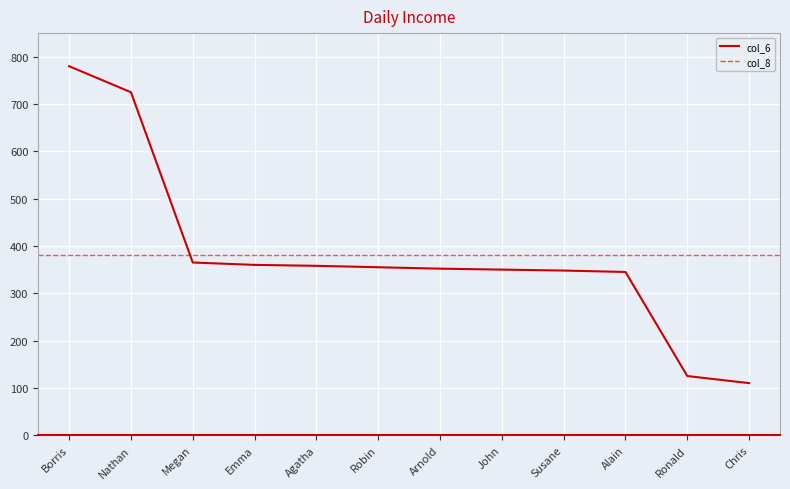

How many distinct data groups are displayed?

2